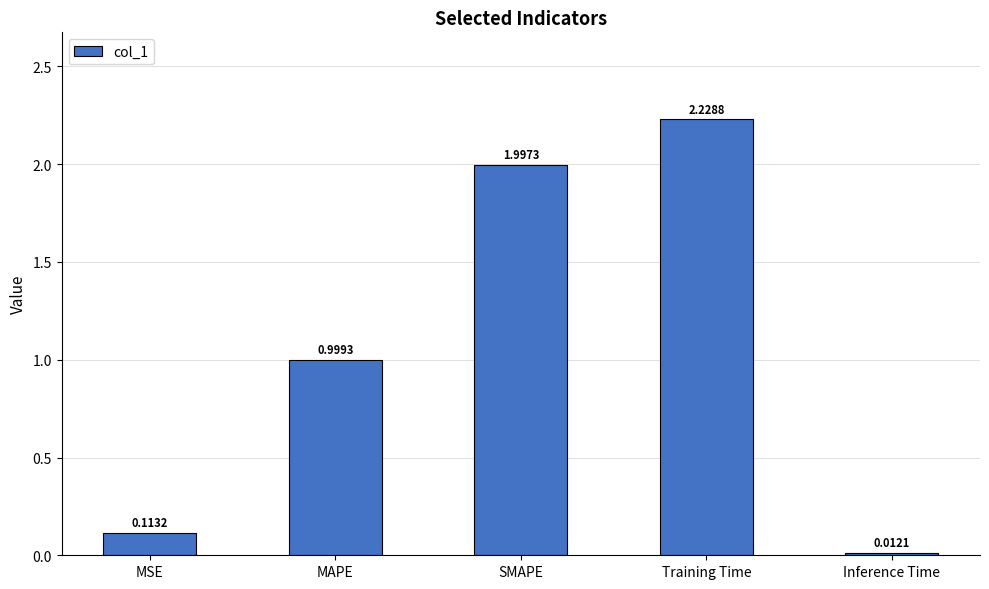

Which category has the highest value across all series?

Training Time